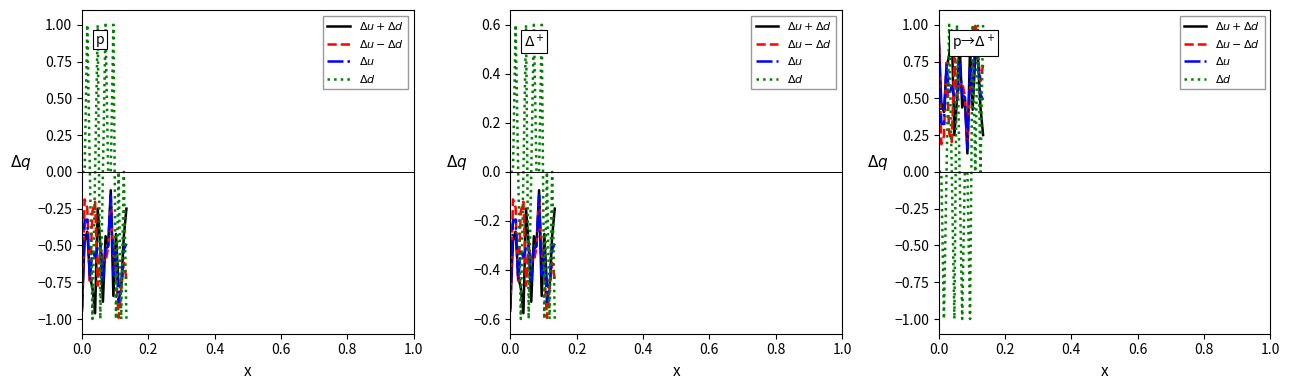

What are all the series names shown in the legend?

$\Delta u + \Delta d$, $\Delta u - \Delta d$, $\Delta u$, $\Delta d$